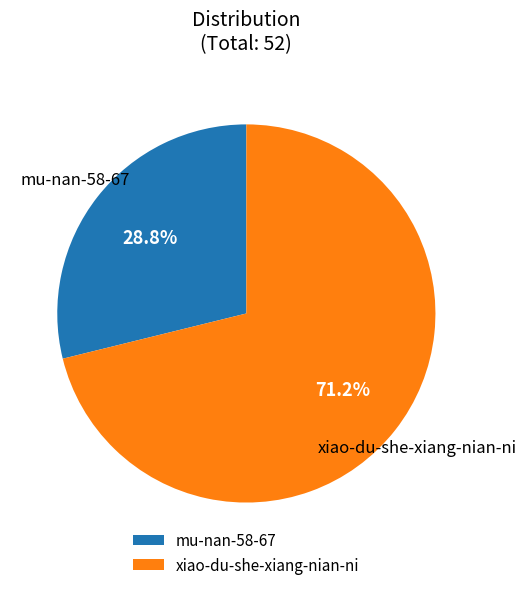

Between xiao-du-she-xiang-nian-ni and mu-nan-58-67, which is larger?

xiao-du-she-xiang-nian-ni